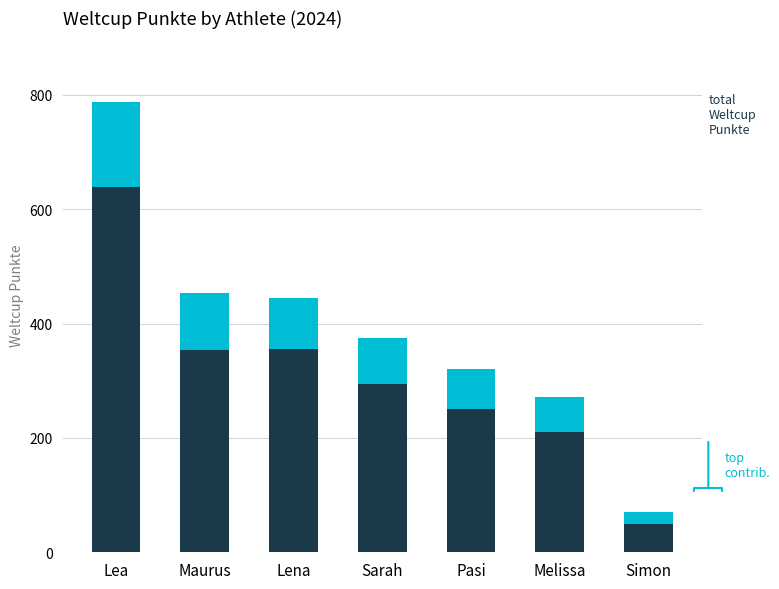

What is the total value across all series at Pasi?

320